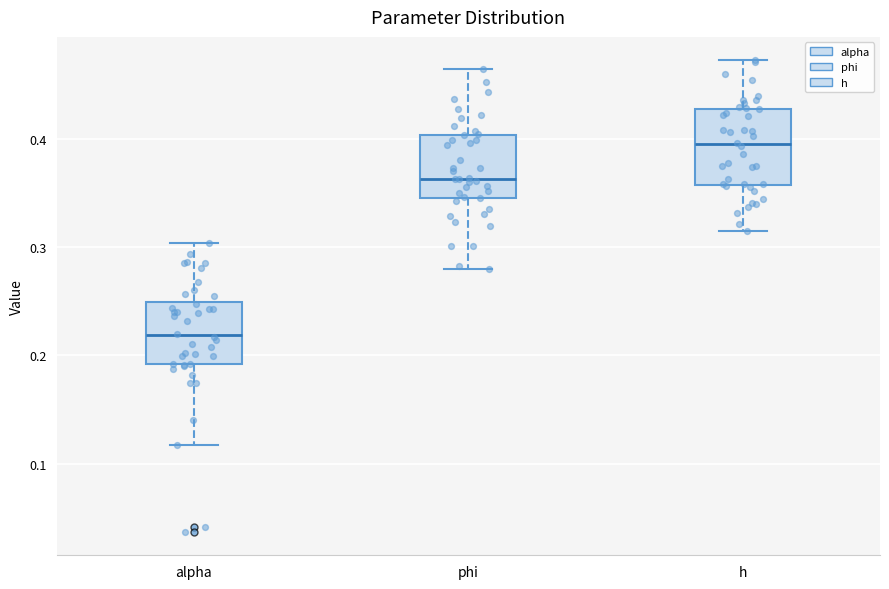

Which box's median line is the lowest?

alpha